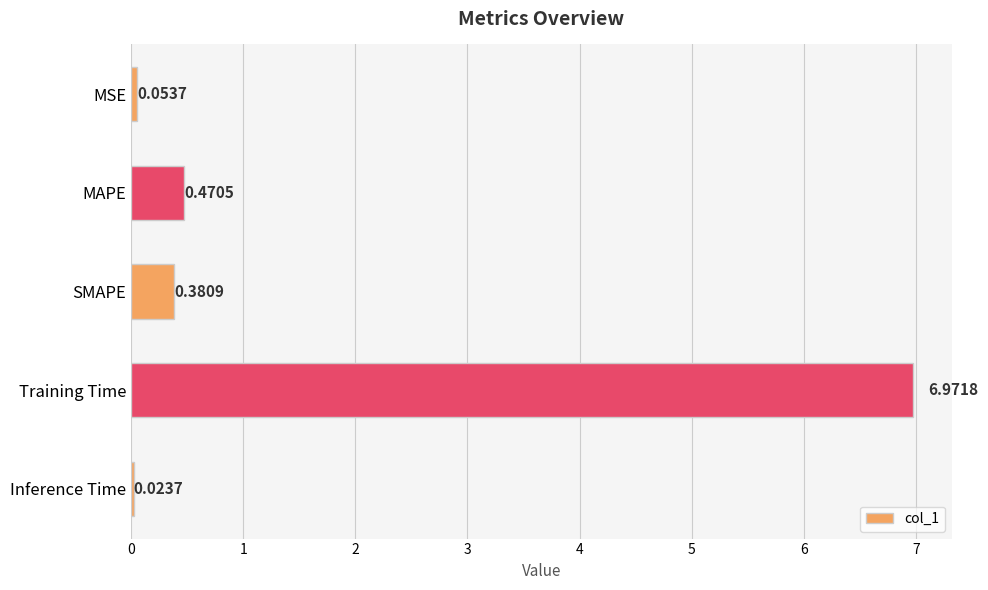

What is the greatest value displayed?

7.0